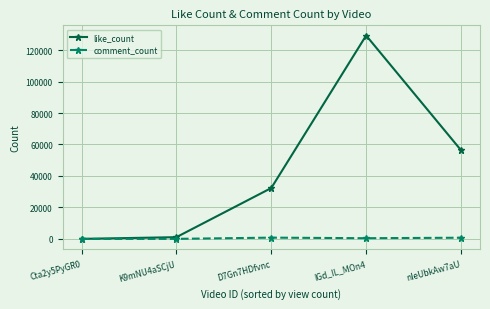

Where is comment_count nearest to the value 403?

lGd_IL_MOn4